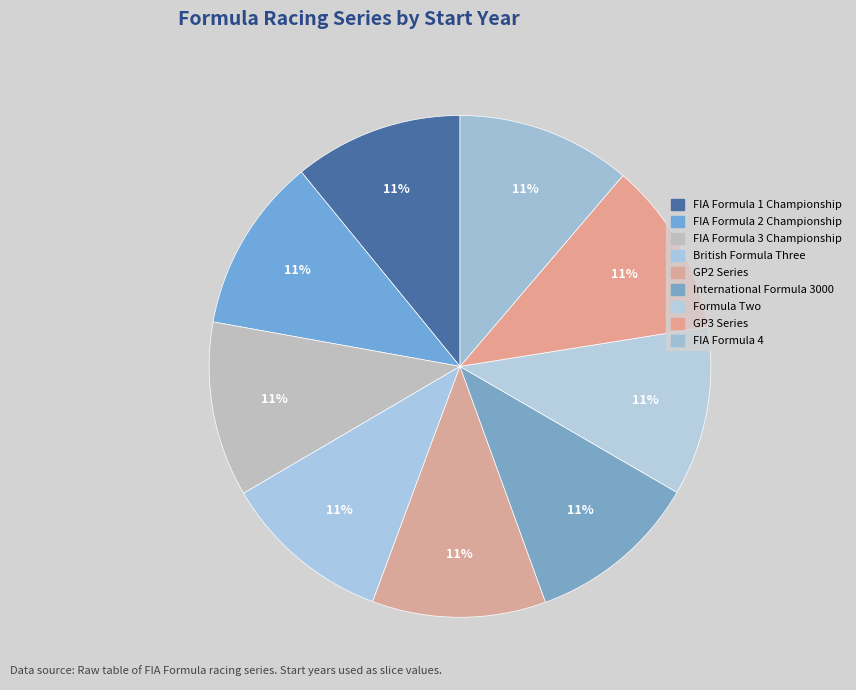

What percentage is the British Formula Three slice, to the nearest percent?

11%